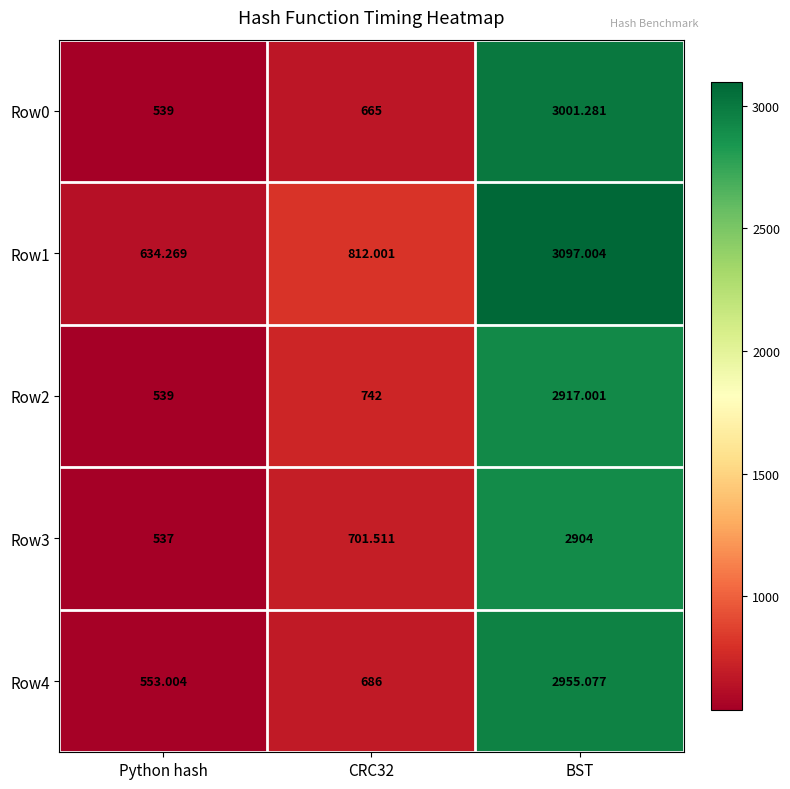

List the series in order of their peak value, lowest first.

Row3, Row2, Row4, Row0, Row1